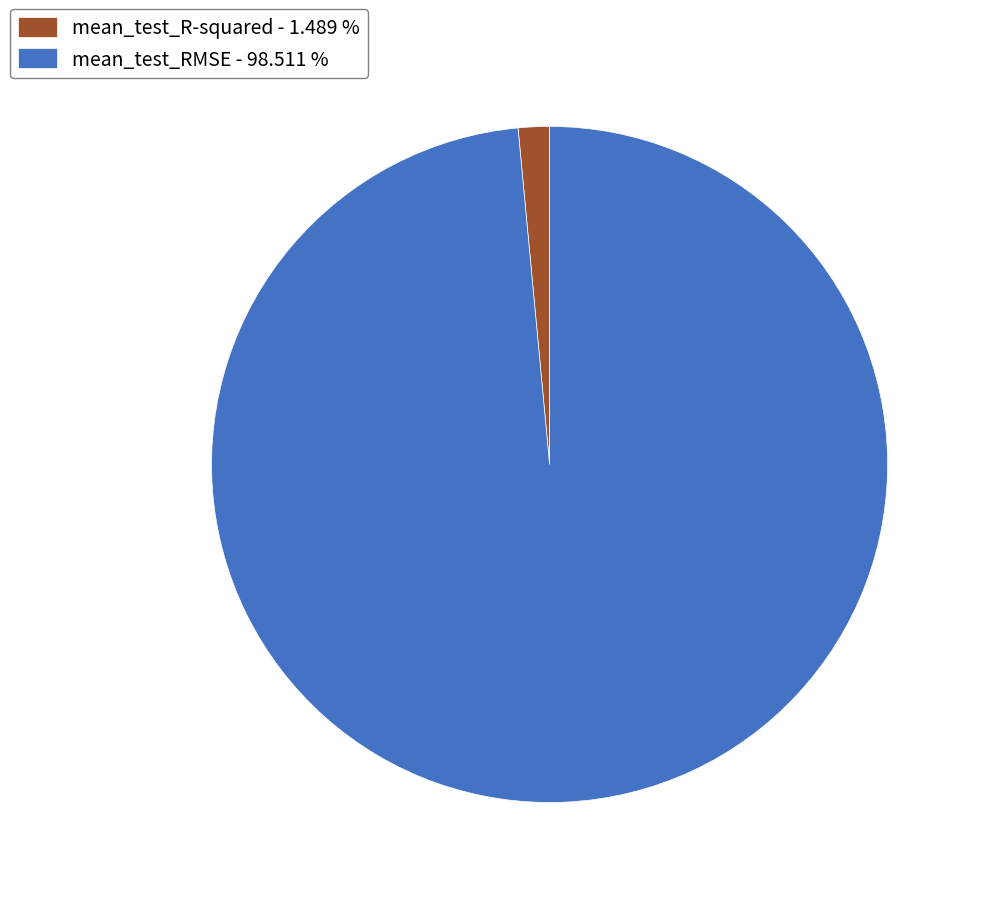

How many segments does this pie chart have?

2